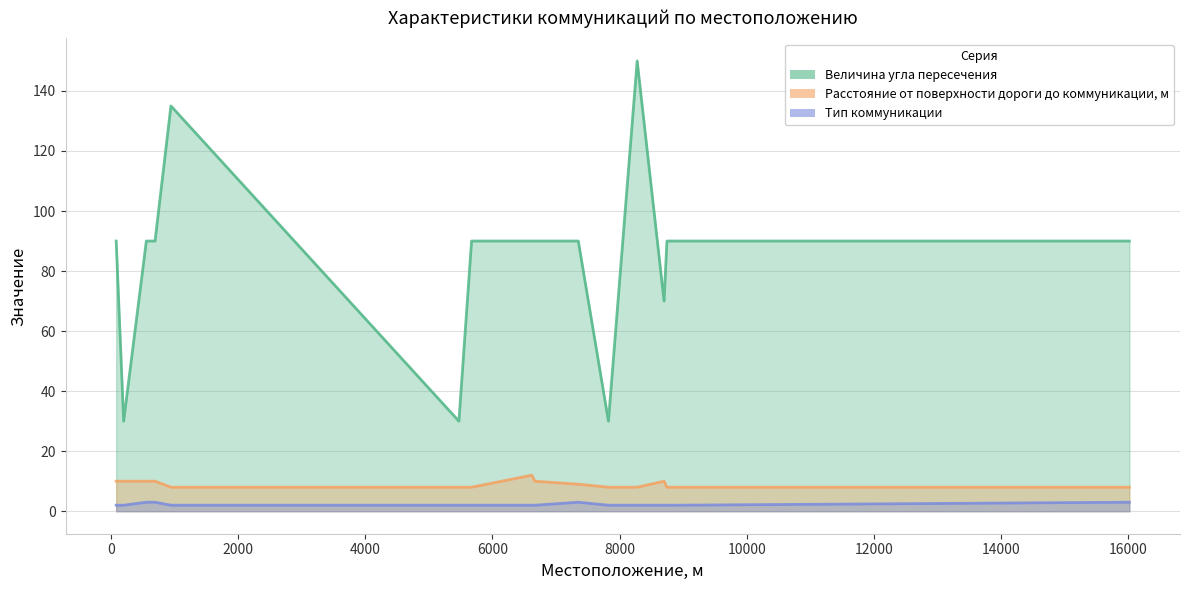

What is the sum of all Тип коммуникации values?

36